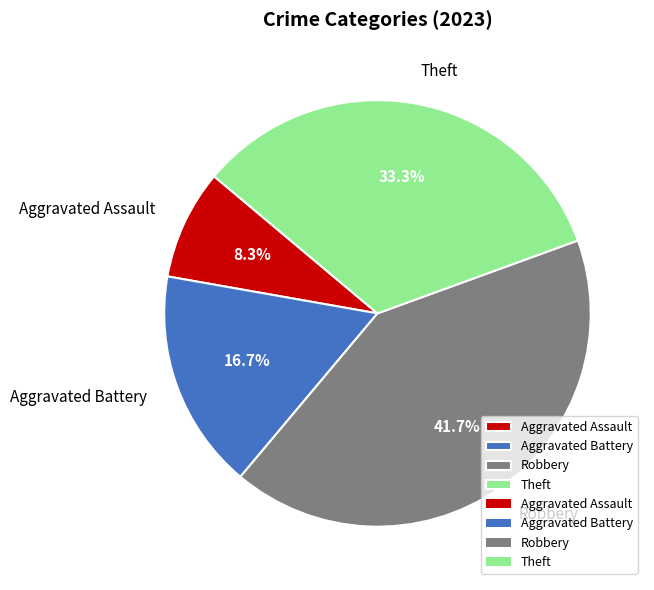

Do Aggravated Battery and Robbery together represent more than half of the pie?

Yes